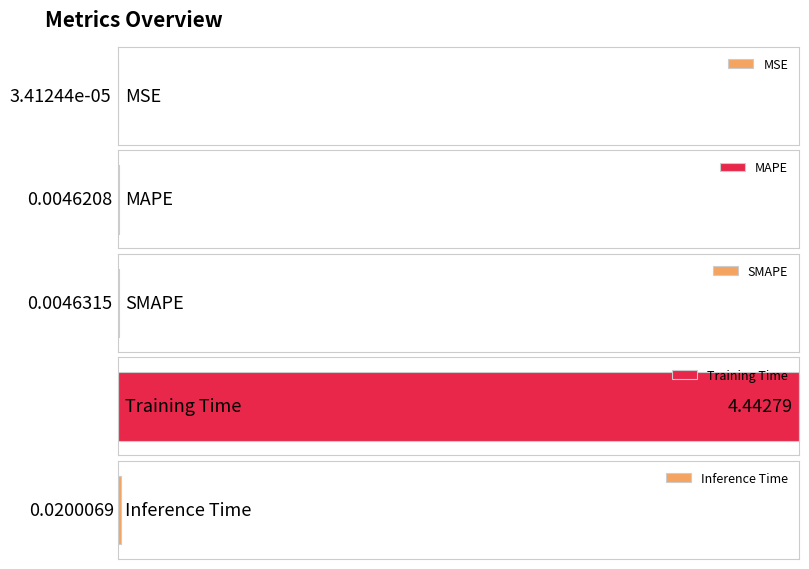

What is the label of the 4th bar from the right?

MAPE